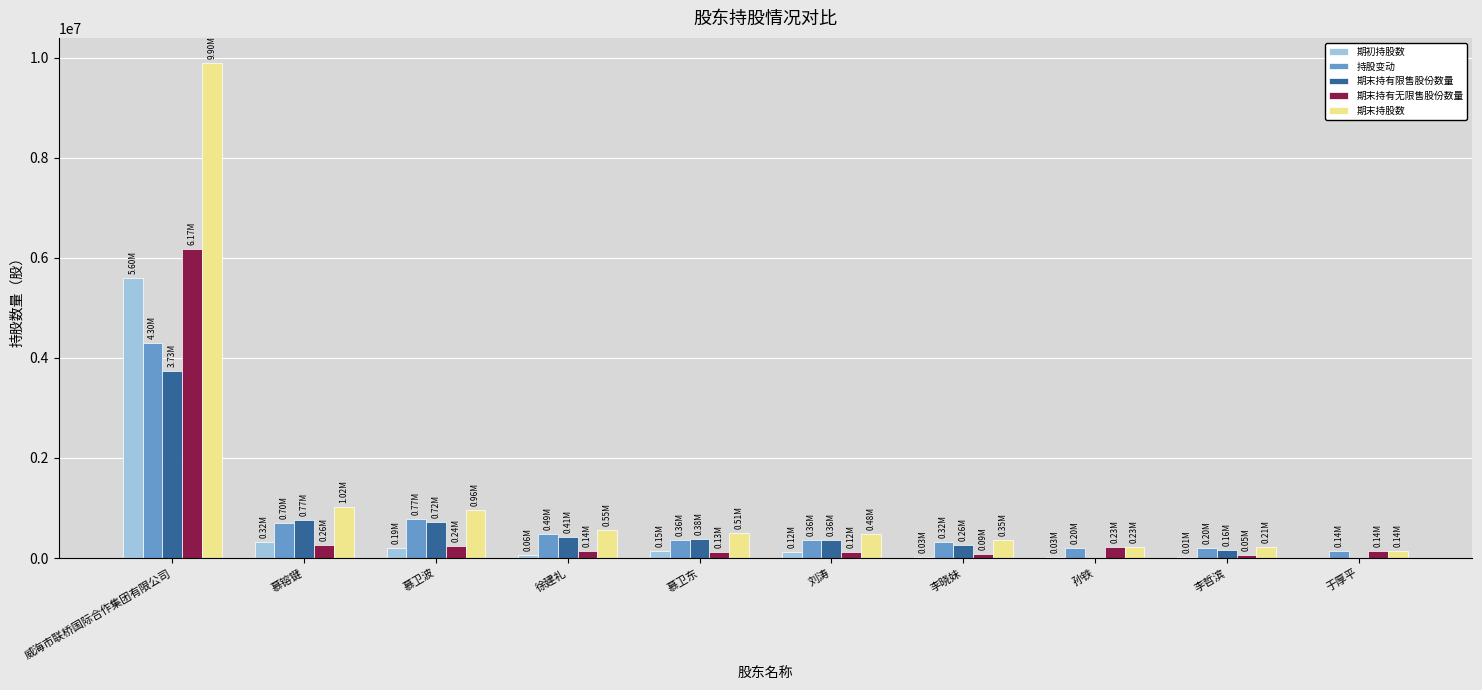

Count the number of categories in the chart.

10